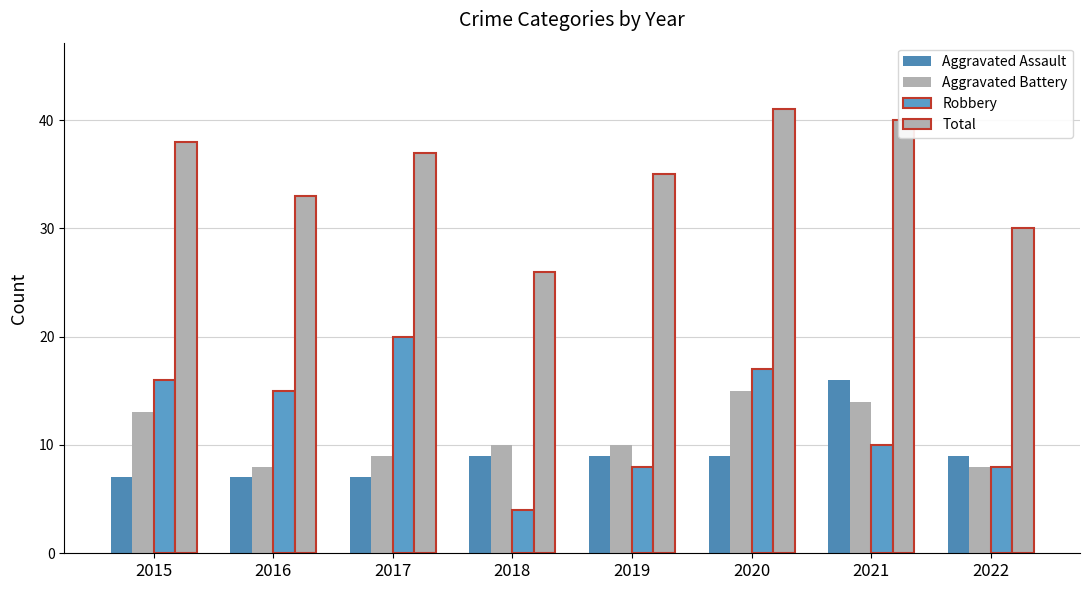

Does the chart contain stacked bars?

No